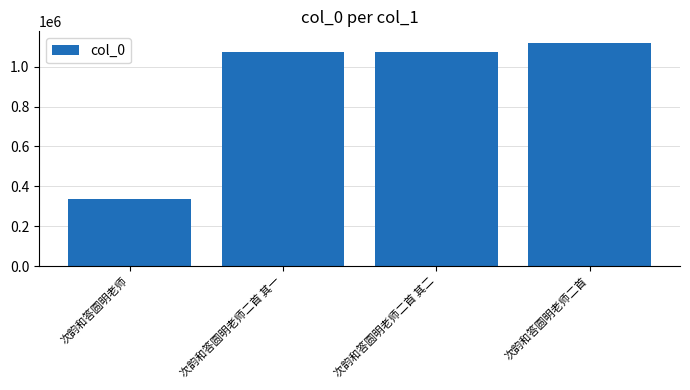

What is the maximum value shown in the chart?

1120678